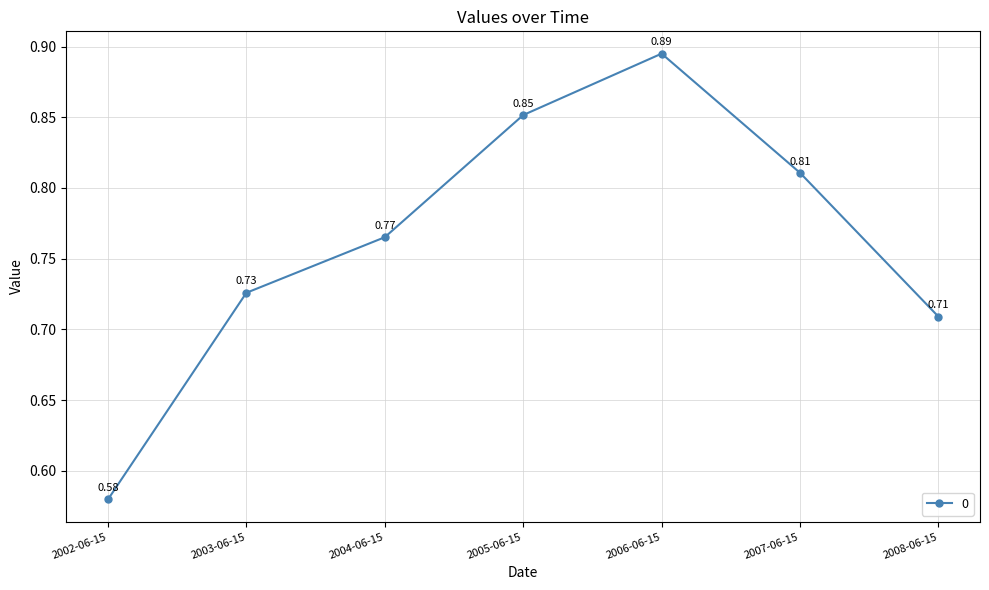

Where is the first local maximum?

2006-06-15